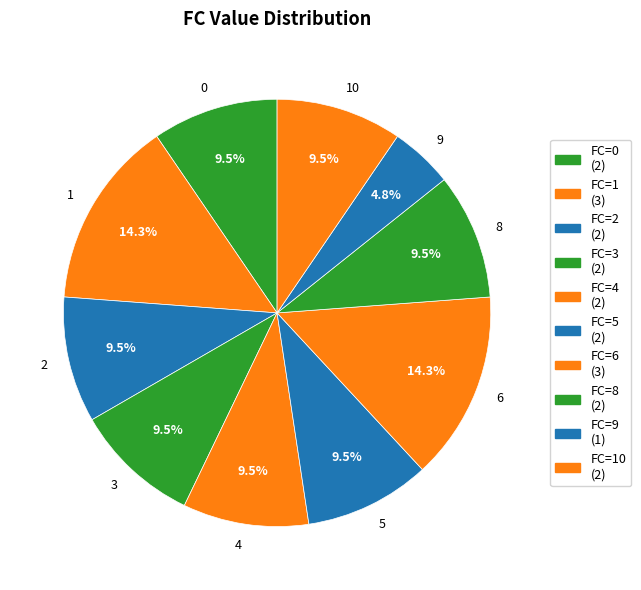

How many segments does this pie chart have?

10